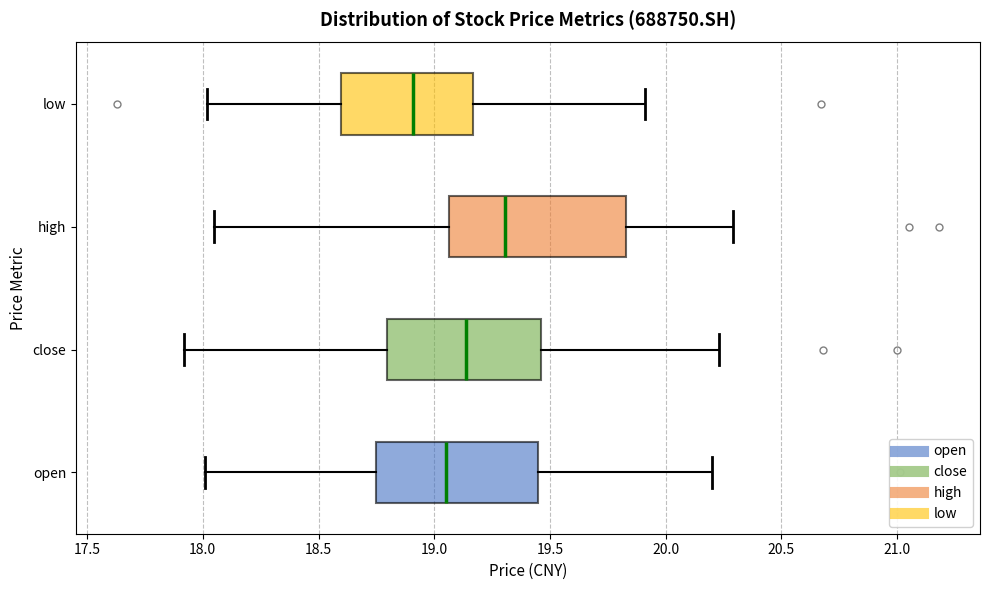

Reading bottom to top, transcribe this box plot: for each box, give where its median line is, the range the box spans, and where its two whiskers end, as read against the x-axis. The values are not printed on the chart, so give them approximately, as read against the axis.

open: median 19.05, box 18.75 to 19.45, whiskers 18.00 to 20.20
close: median 19.15, box 18.80 to 19.45, whiskers 17.90 to 20.25
high: median 19.30, box 19.05 to 19.85, whiskers 18.05 to 20.30
low: median 18.90, box 18.60 to 19.15, whiskers 18.00 to 19.90